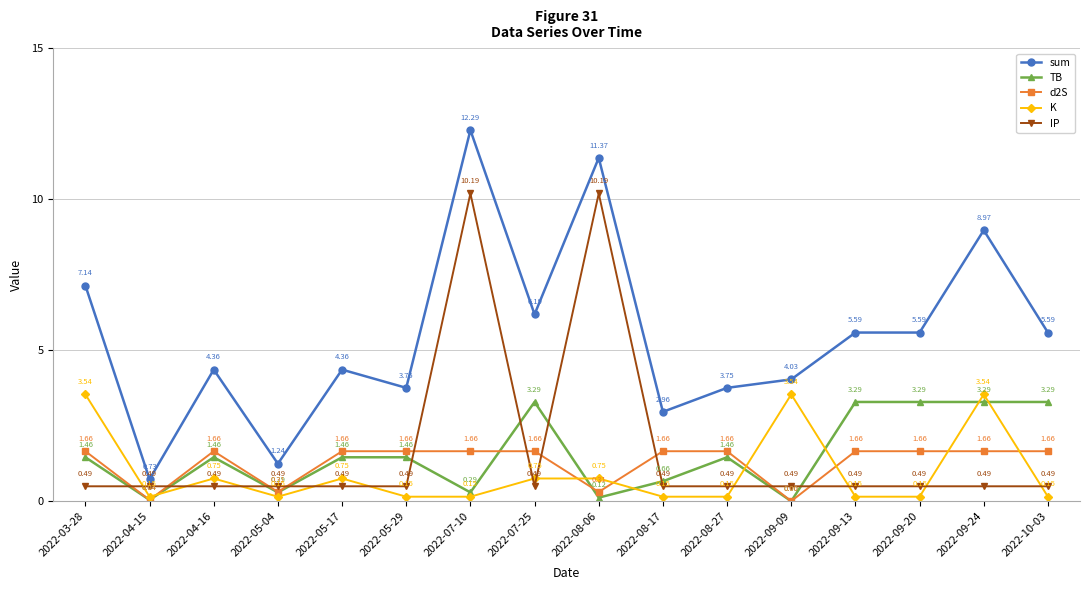

The sum series shows 9.0 at 2022-09-24. True or false?

True